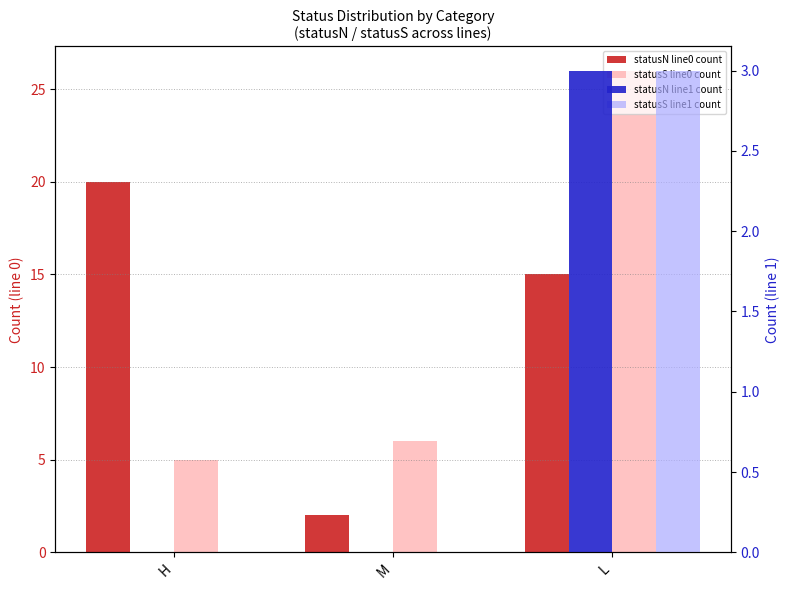

What is the difference between the second highest and minimum values in the statusN line0 count series?

13